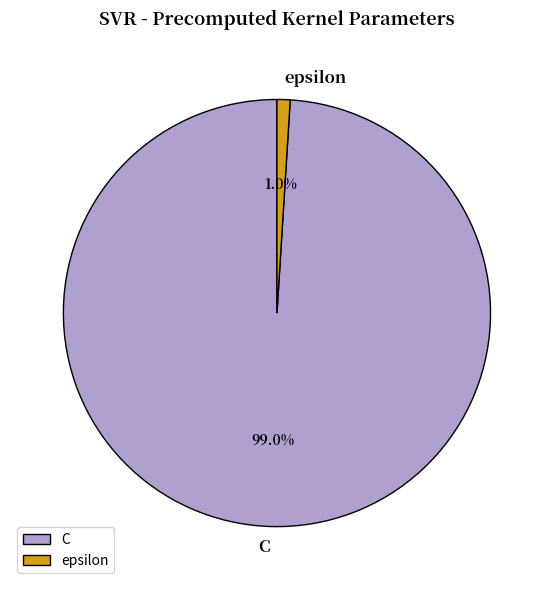

To the nearest percent, what is the average slice percentage?

50%